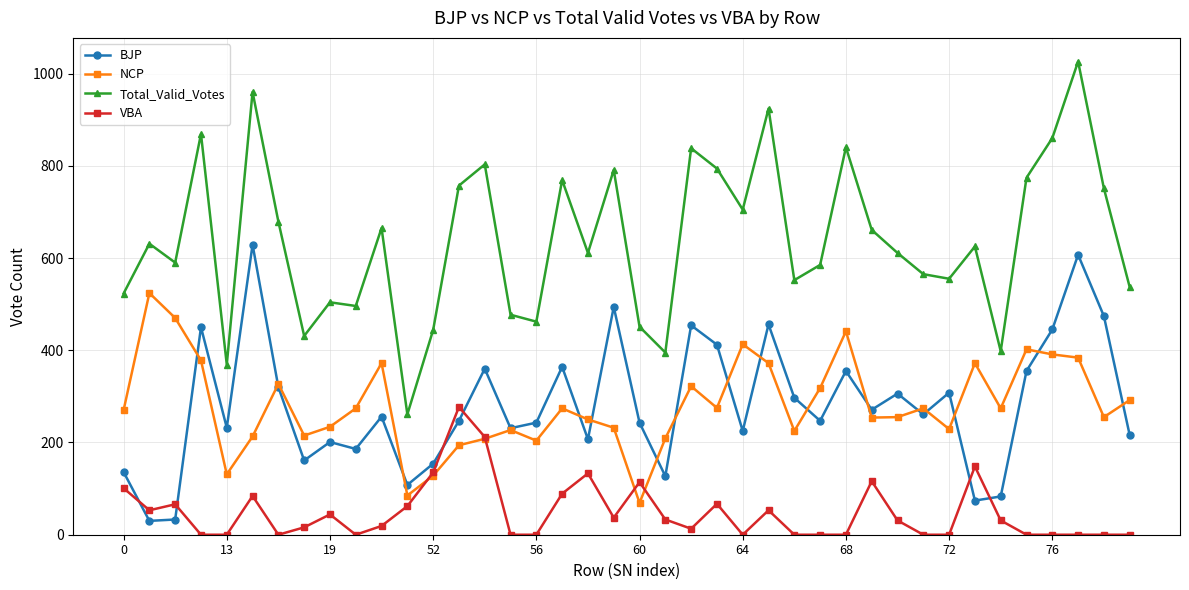

Rank the series by their maximum value, from highest to lowest.

Total_Valid_Votes, BJP, NCP, VBA